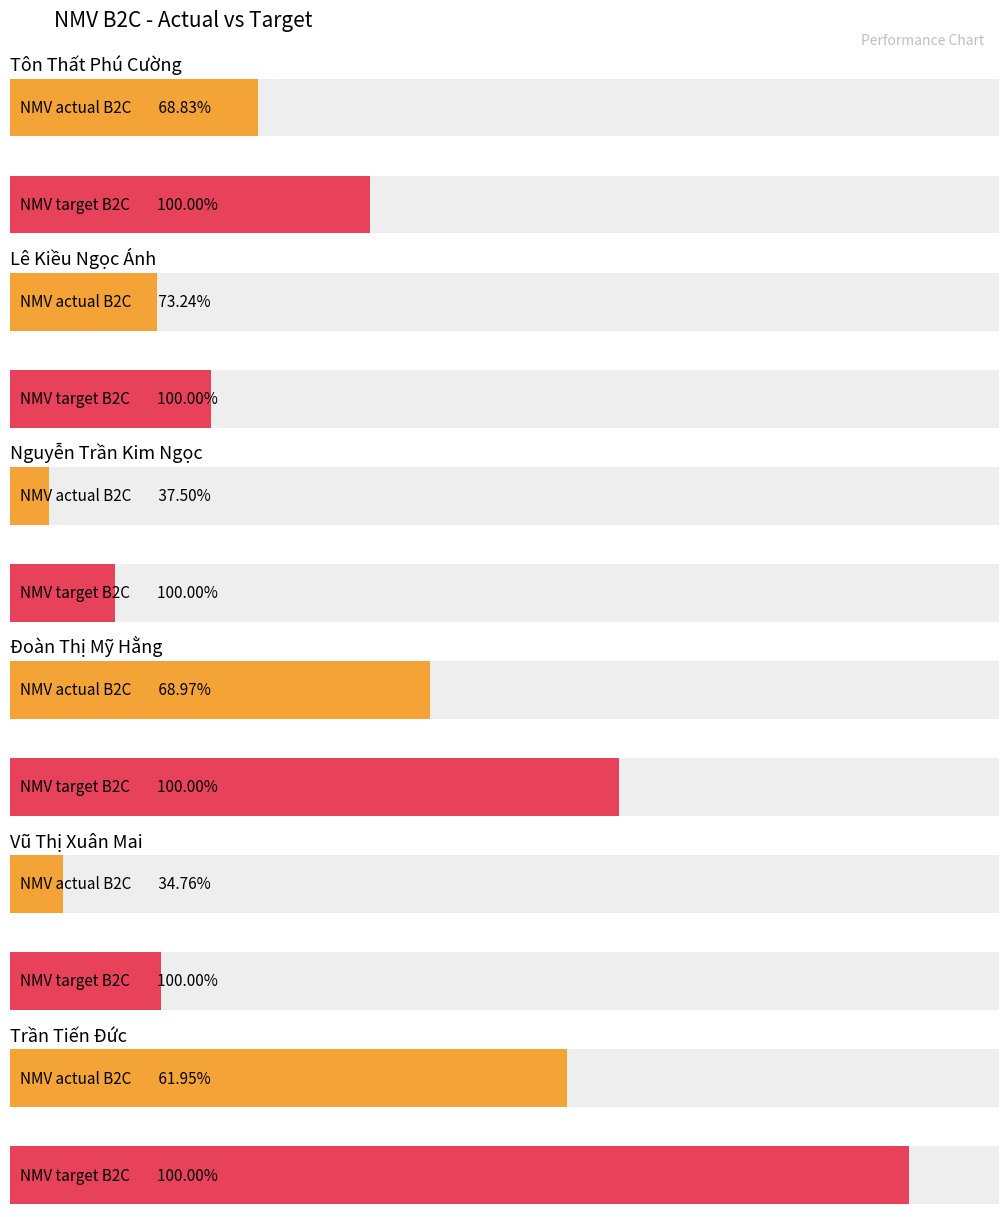

What is the sum of all NMV actual B2C values?

1429365